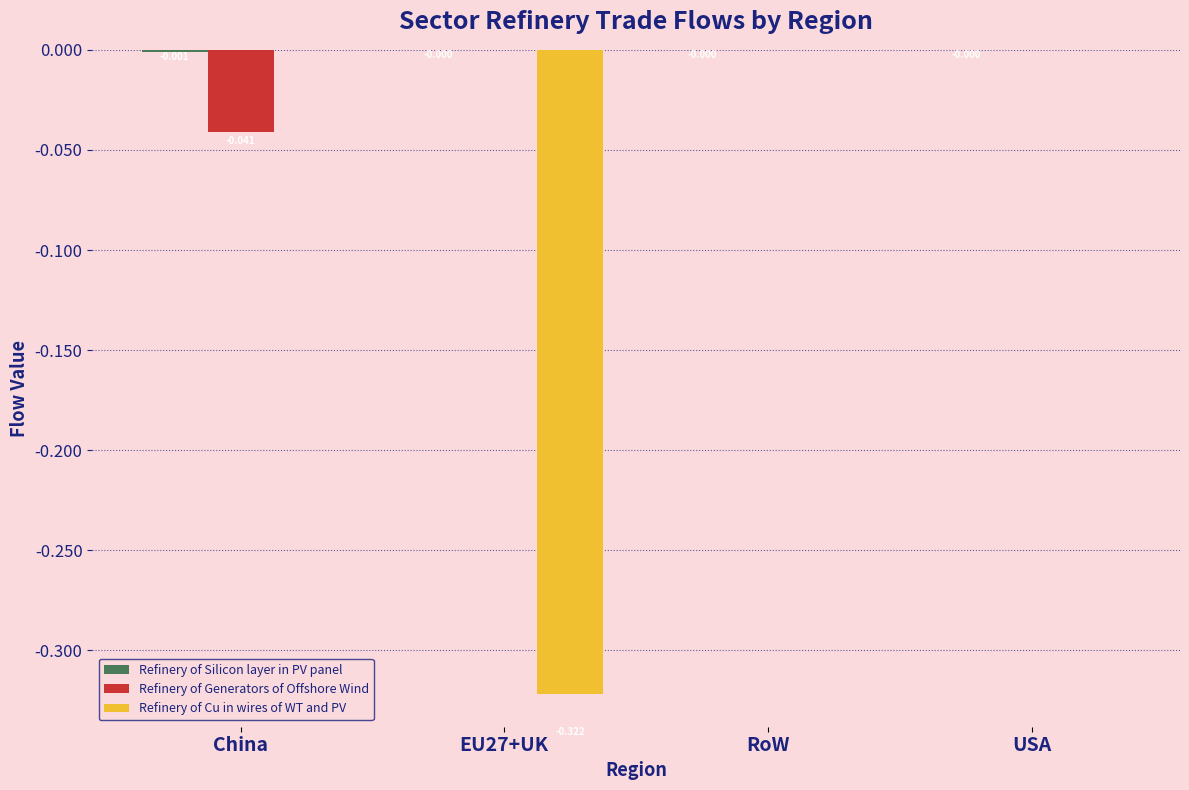

What is the average value of the Refinery of Cu in wires of WT and PV series?

-0.1